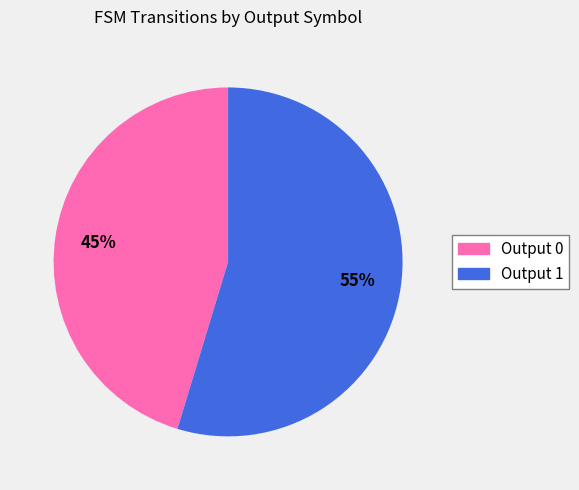

Is there a majority slice in this chart?

Yes